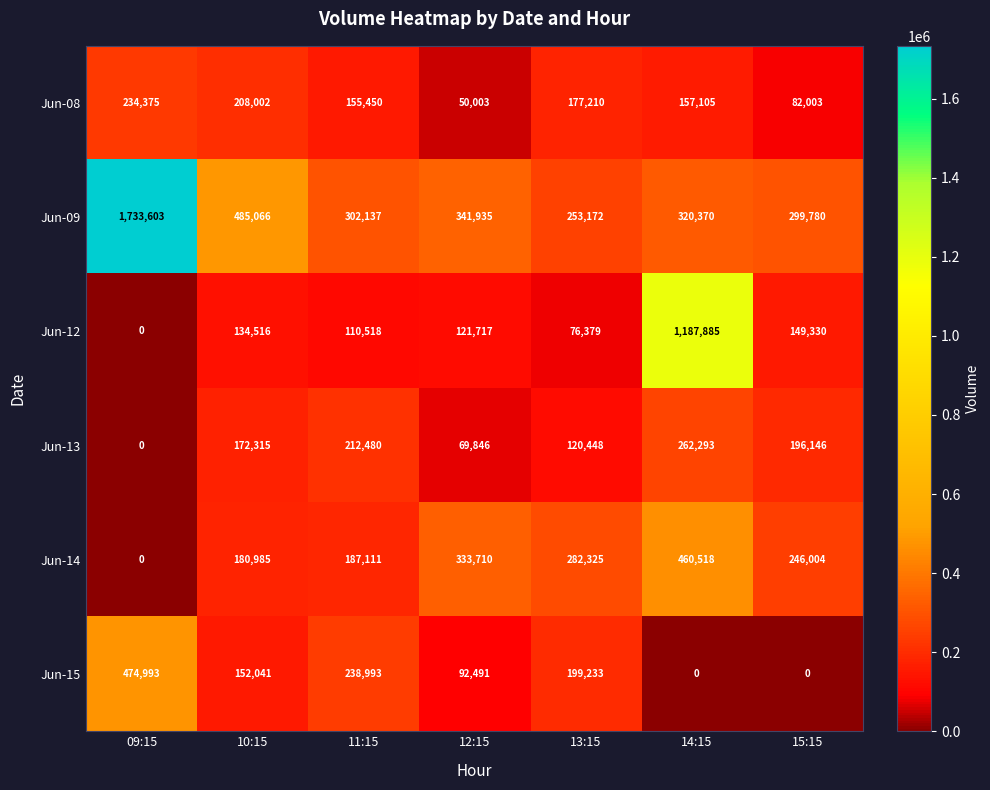

At which category is the sum across all series the highest?

09:15